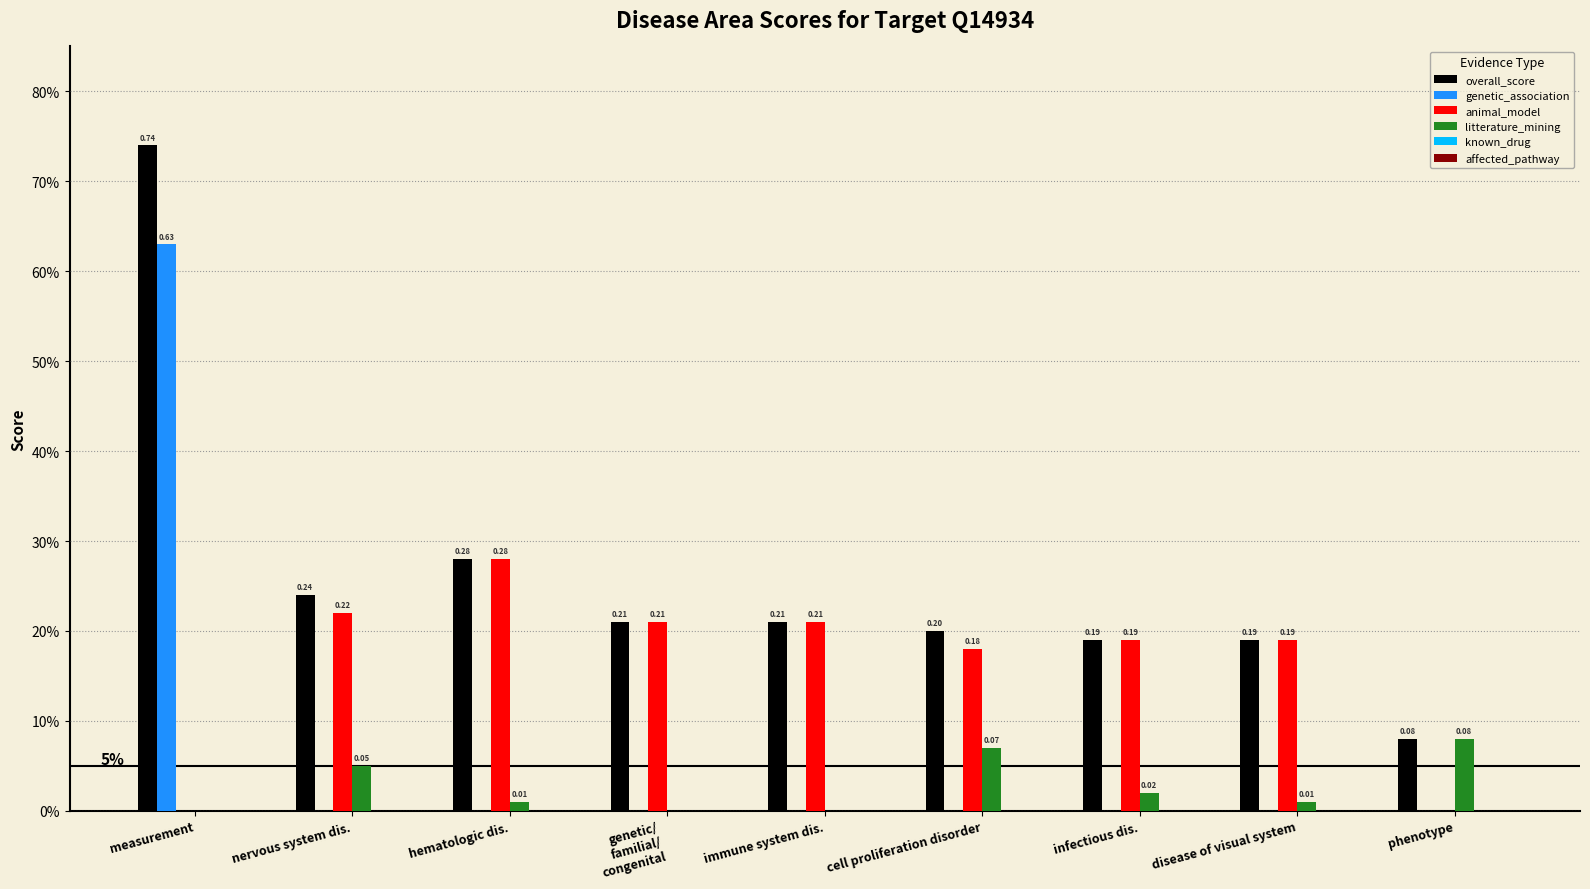

What is the label of the 7th bar from the left?

infectious dis.